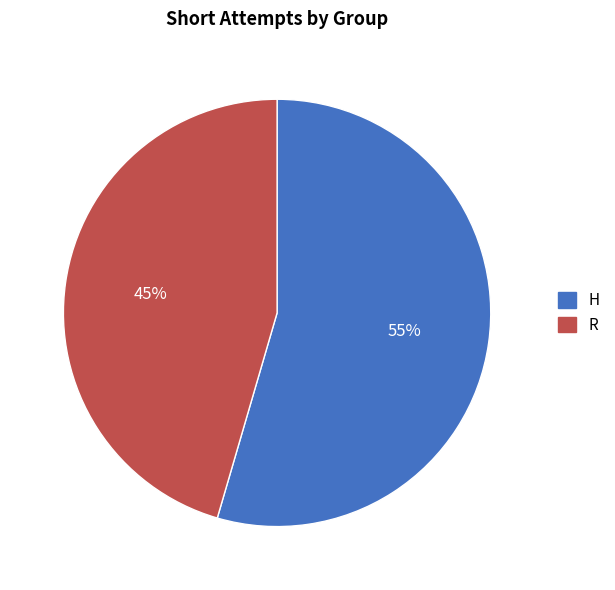

How many slices are in this pie chart?

2